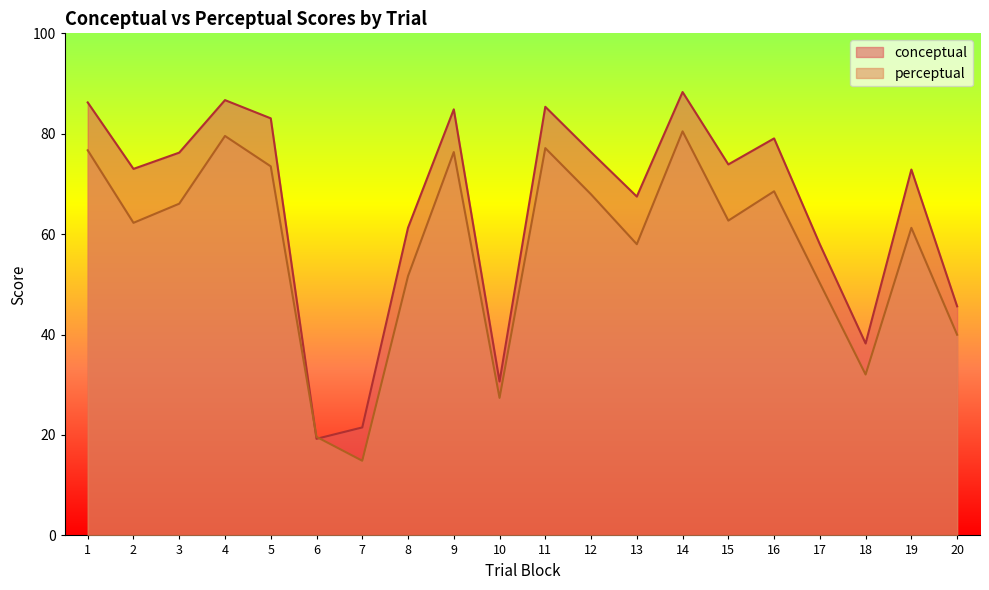

Reading left to right, what are all the values shown in this chart?

conceptual: 1=86.2	2=73.0	3=76.2	4=86.7	5=83.1	6=19.2	7=21.5	8=61.3	9=84.9	10=30.7	11=85.4	12=76.3	13=67.5	14=88.3	15=73.9	16=79.1	17=58.0	18=38.2	19=72.9	20=45.6
perceptual: 1=76.7	2=62.3	3=66.1	4=79.6	5=73.5	6=19.6	7=14.9	8=51.6	9=76.3	10=27.4	11=77.1	12=67.9	13=58.0	14=80.5	15=62.7	16=68.5	17=50.3	18=32.0	19=61.3	20=40.0